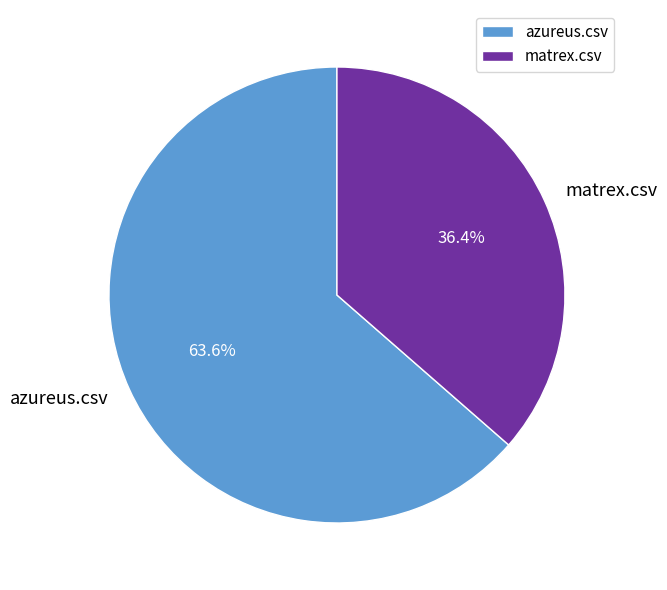

How many slices are in this pie chart?

2